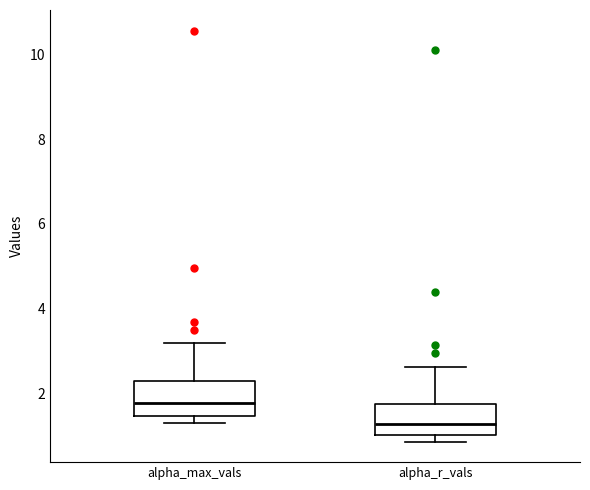

Reading left to right, transcribe this box plot: for each box, give where its median line is, the range the box spans, and where its two whiskers end, as read against the y-axis. The values are not printed on the chart, so give them approximately, as read against the axis.

alpha_max_vals: median 1.8, box 1.4 to 2.2, whiskers 1.2 to 3.2
alpha_r_vals: median 1.2, box 1.0 to 1.8, whiskers 0.8 to 2.6